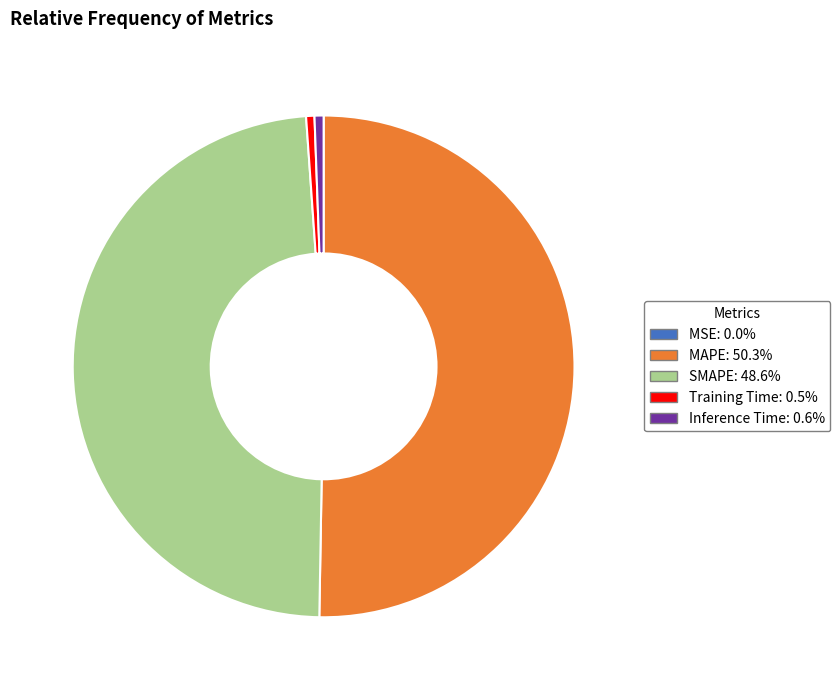

The MAPE slice represents 50% of the pie. True or false?

True